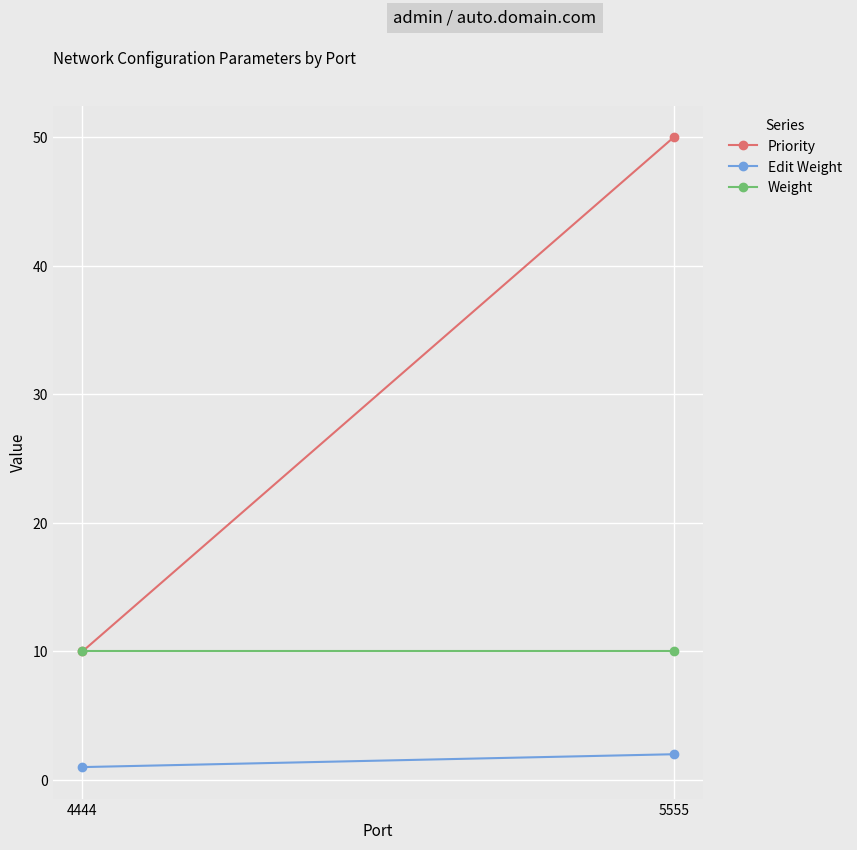

At 5555, list the series in order from largest to smallest.

Priority, Weight, Edit Weight